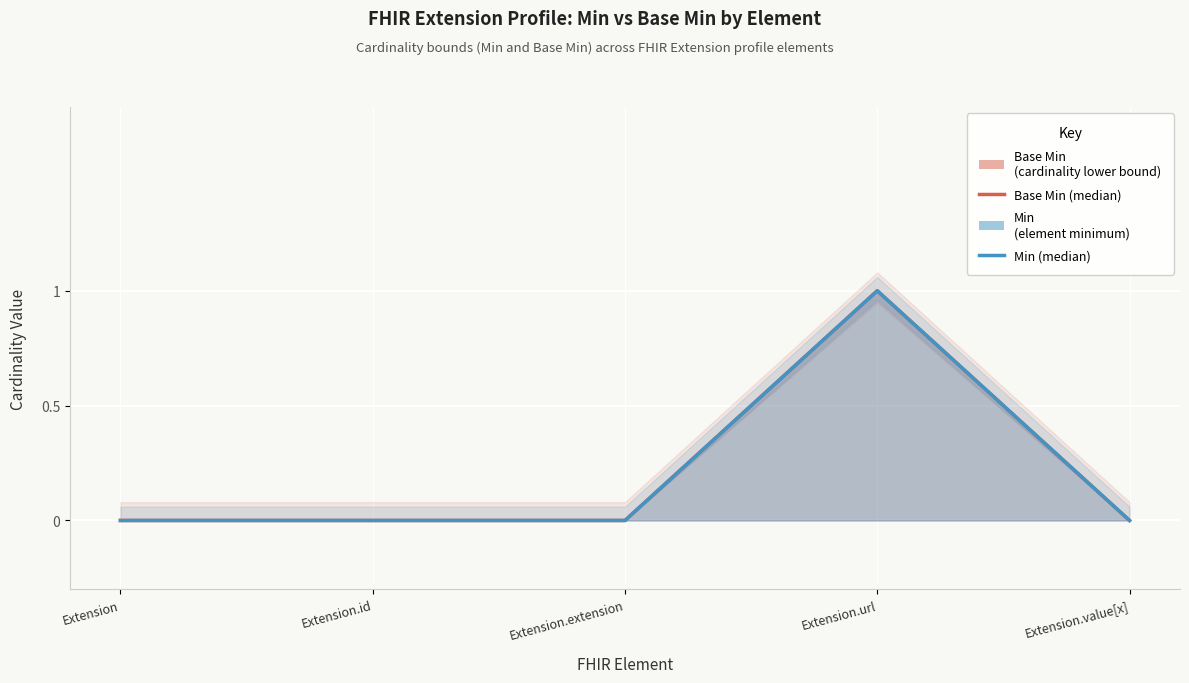

True or false: Min (line) has more than 1 points higher than both neighbors.

False